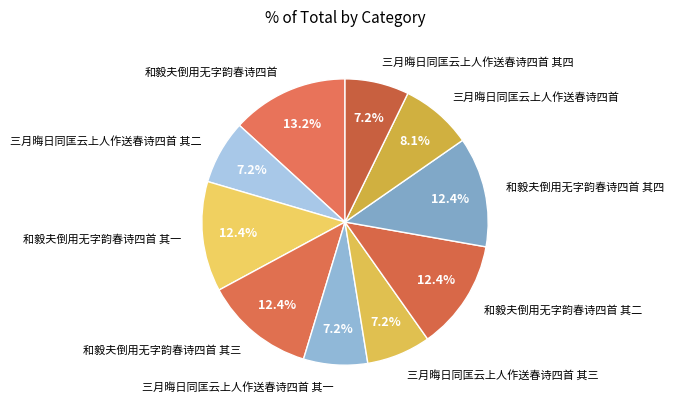

To the nearest percent, what portion does 三月晦日同匡云上人作送春诗四首 其四 represent?

7%